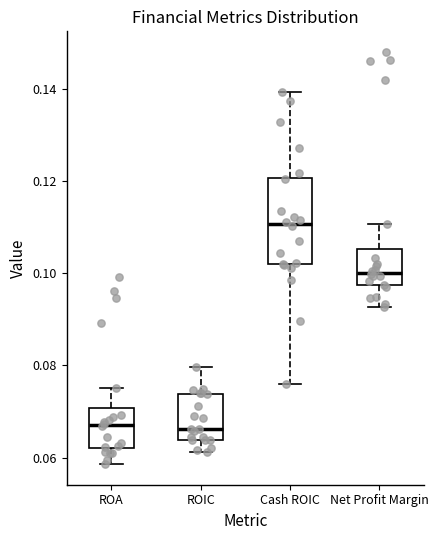

Reading left to right, read every box against the y-axis: the position of its median line, the range the box covers, and the ends of its whiskers. The values are not printed on the chart, so give them approximately, as read against the axis.

ROA: median 0.068, box 0.062 to 0.070, whiskers 0.058 to 0.076
ROIC: median 0.066, box 0.064 to 0.074, whiskers 0.062 to 0.080
Cash ROIC: median 0.110, box 0.102 to 0.120, whiskers 0.076 to 0.140
Net Profit Margin: median 0.100, box 0.098 to 0.106, whiskers 0.092 to 0.110